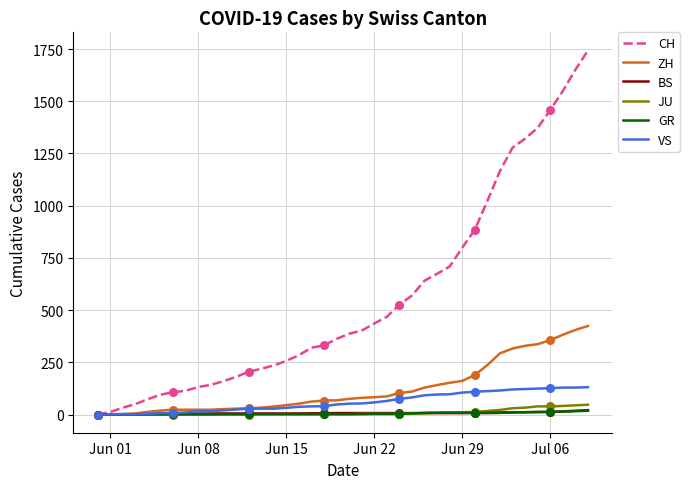

Which series has the largest total across all categories?

CH